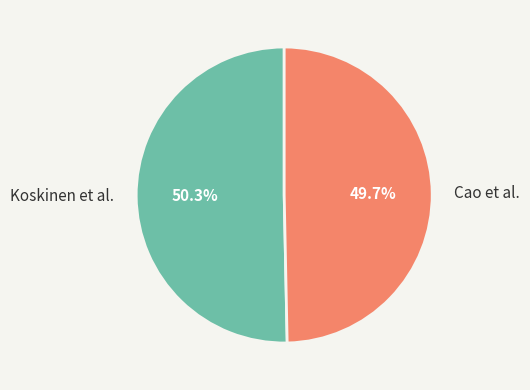

Which has a higher value, Cao et al. or Koskinen et al.?

Koskinen et al.